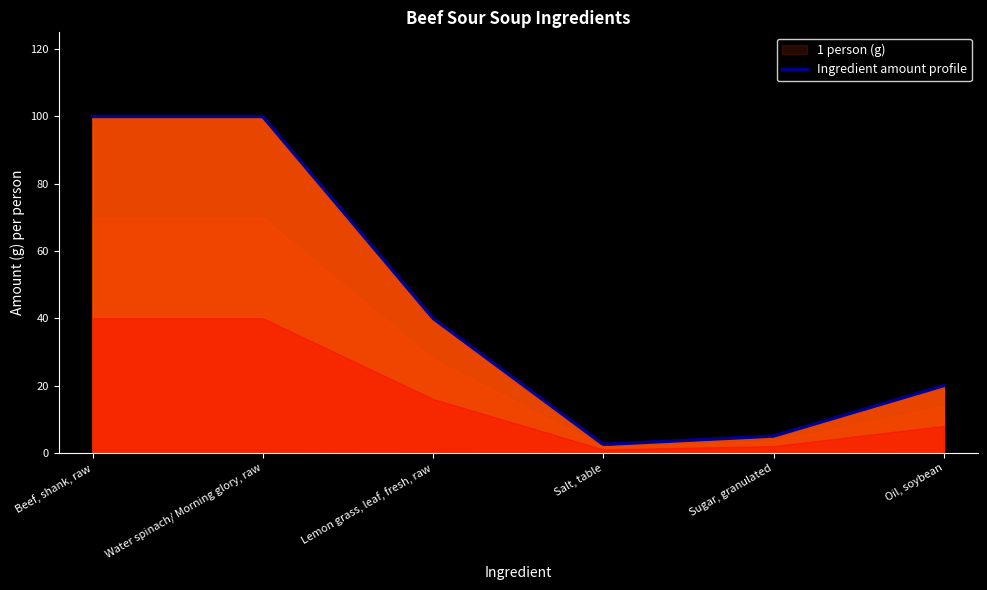

At which label is the value closest to 51?

Lemon grass, leaf, fresh, raw